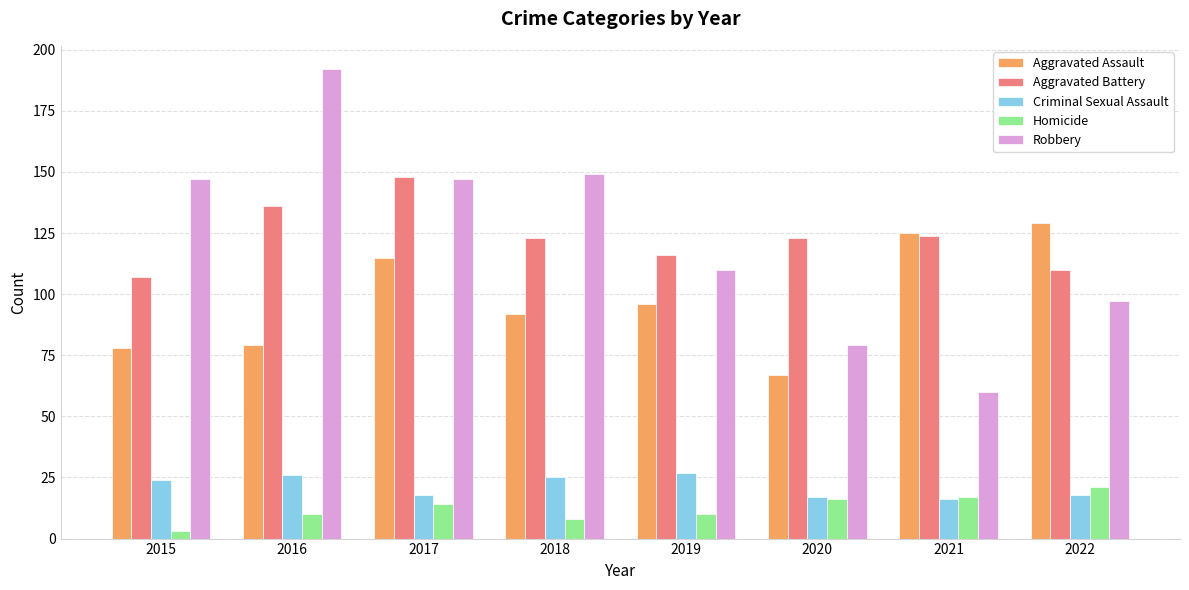

Which series has the widest spread of values?

Robbery